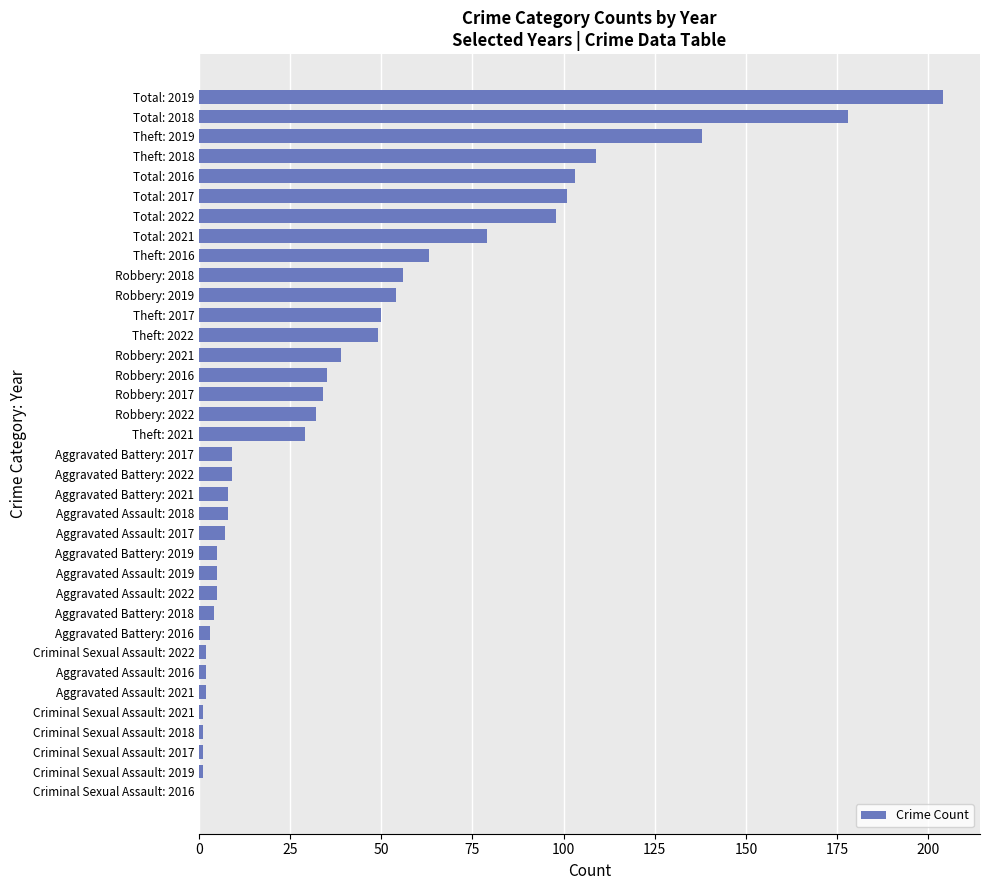

The value at Theft: 2017 is 50. True or false?

True